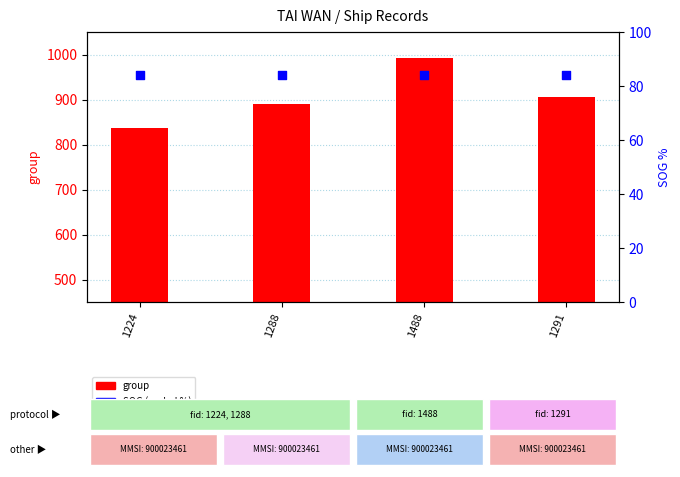

What are all the series names shown in the legend?

group, SOG (scaled %)